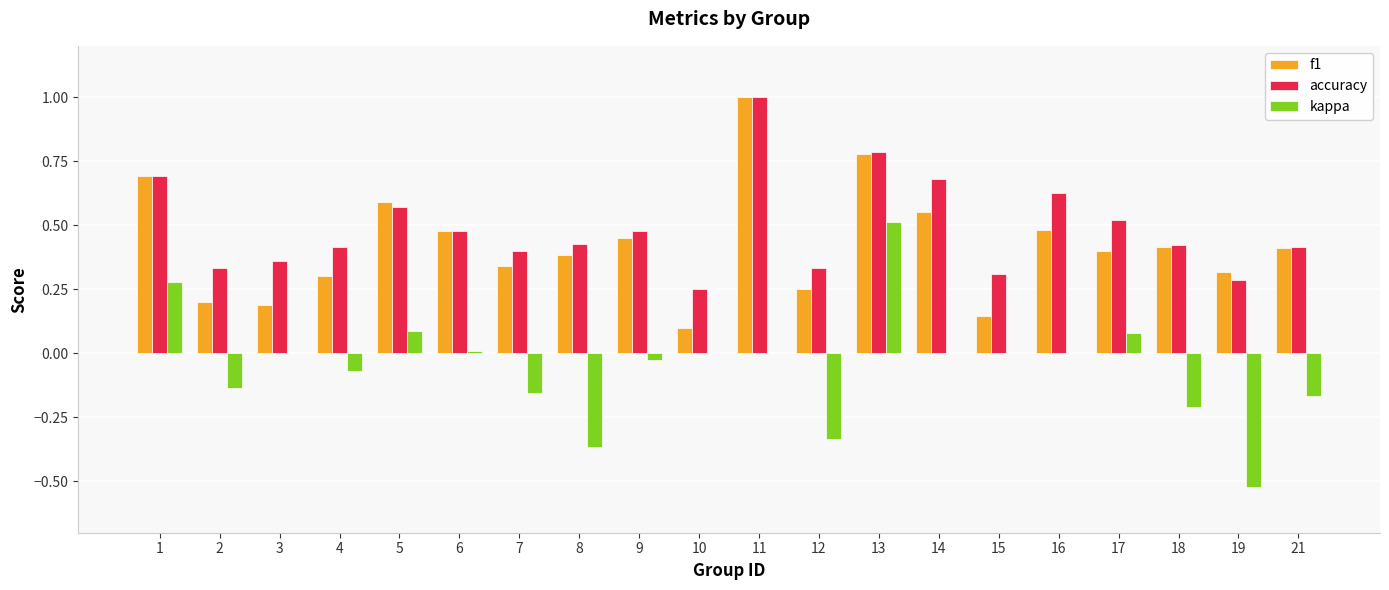

What is the greatest value displayed?

1.0